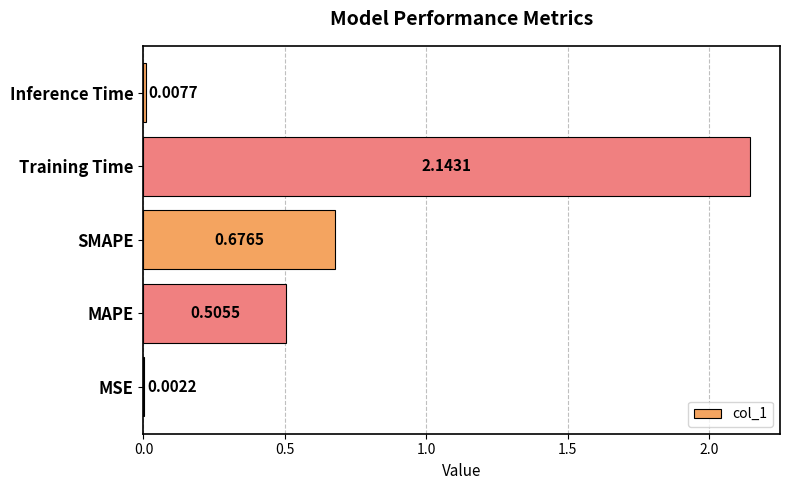

Which category has the highest value across all series?

Training Time